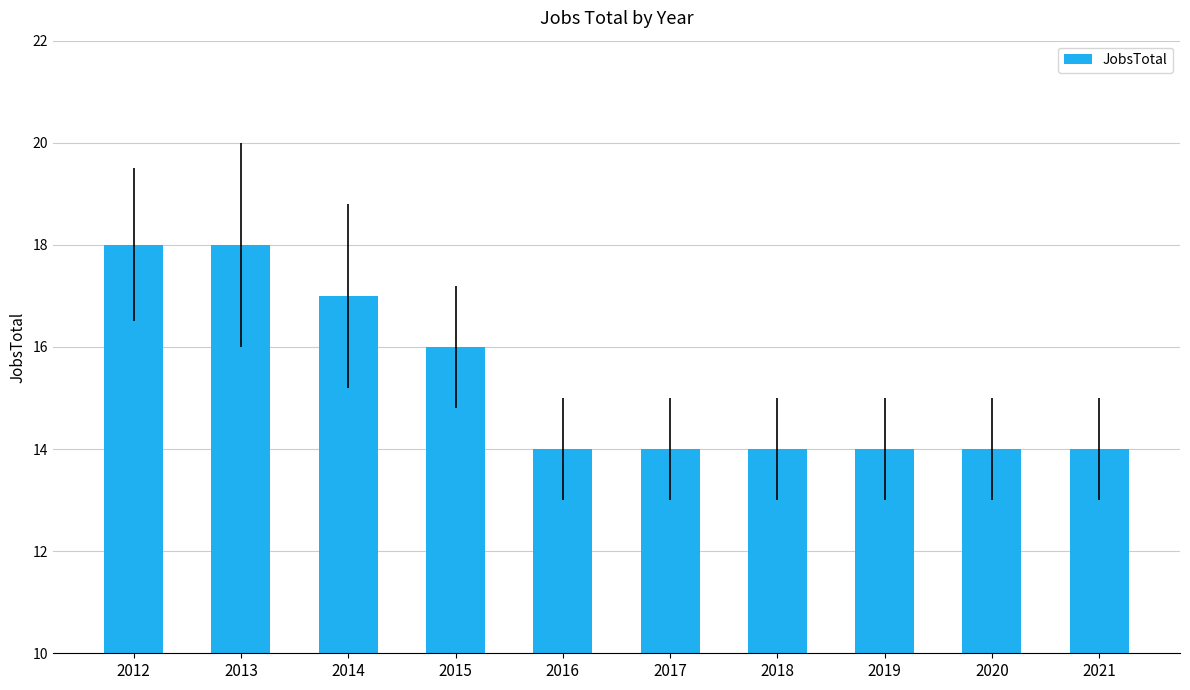

True or false: the data shows 18 at 2013.

True